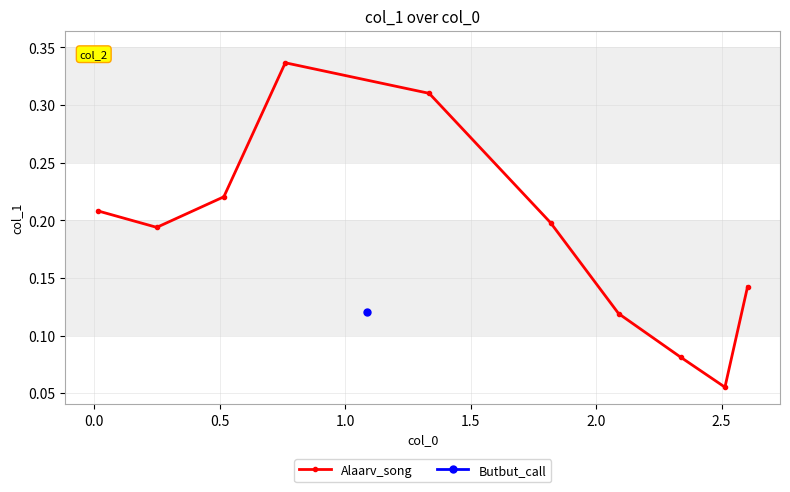

What is the maximum value shown in the chart?

0.3